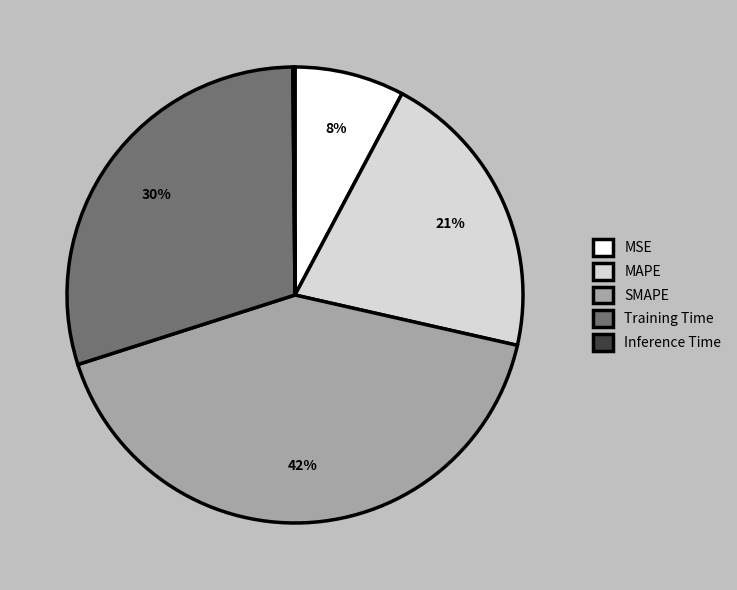

To the nearest percent, what is the average slice percentage?

20%